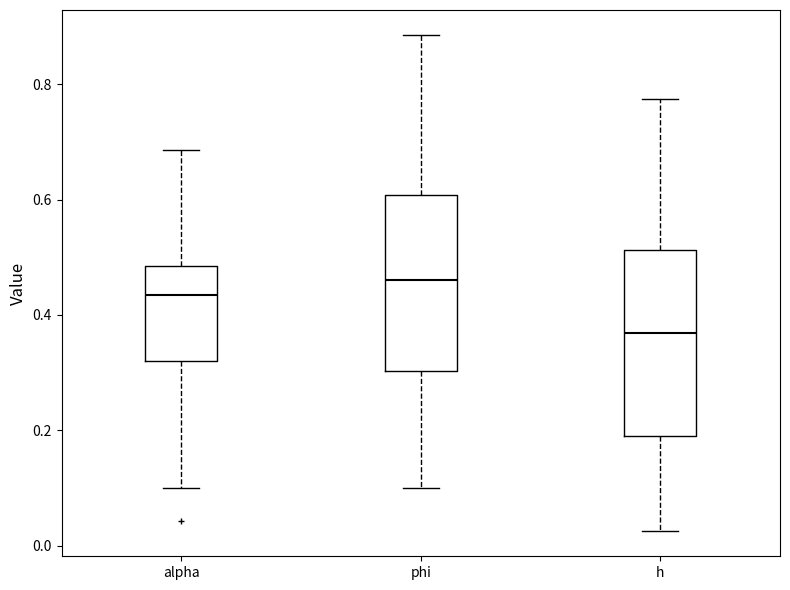

Reading left to right, transcribe this box plot: for each box, give where its median line is, the range the box spans, and where its two whiskers end, as read against the y-axis. The values are not printed on the chart, so give them approximately, as read against the axis.

alpha: median 0.44, box 0.32 to 0.48, whiskers 0.10 to 0.68
phi: median 0.46, box 0.30 to 0.60, whiskers 0.10 to 0.88
h: median 0.36, box 0.20 to 0.52, whiskers 0.02 to 0.78